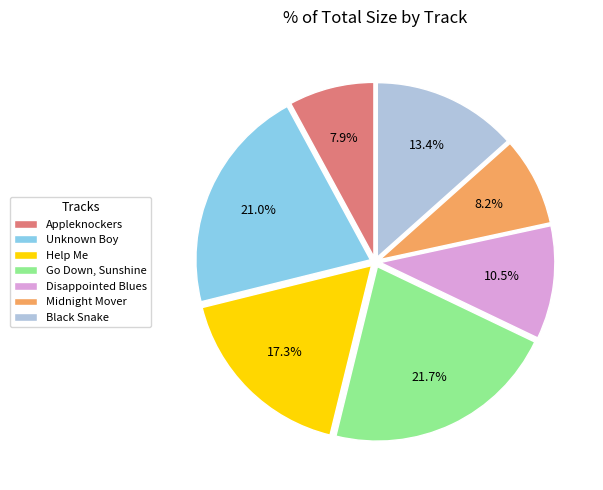

What percentage is NOT represented by Go Down, Sunshine?

78.3%